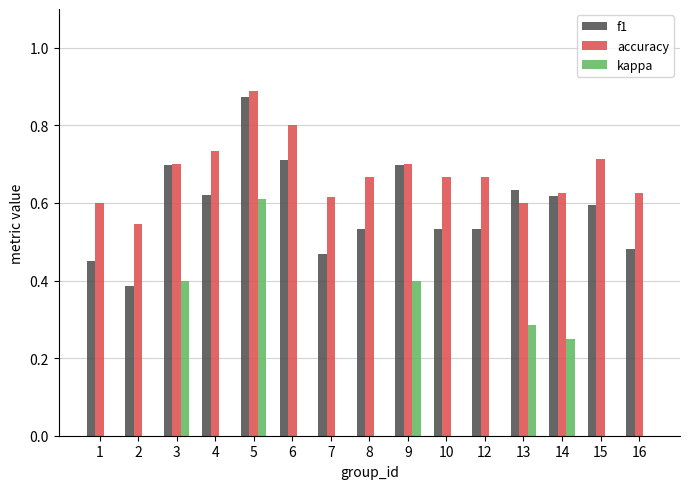

What is the sum of the accuracy values at 8 and 2?

1.2